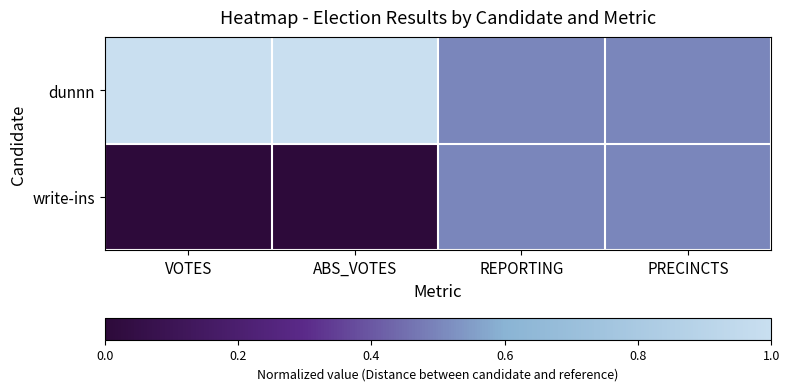

At PRECINCTS, list the series in order from largest to smallest.

dunnn, write-ins